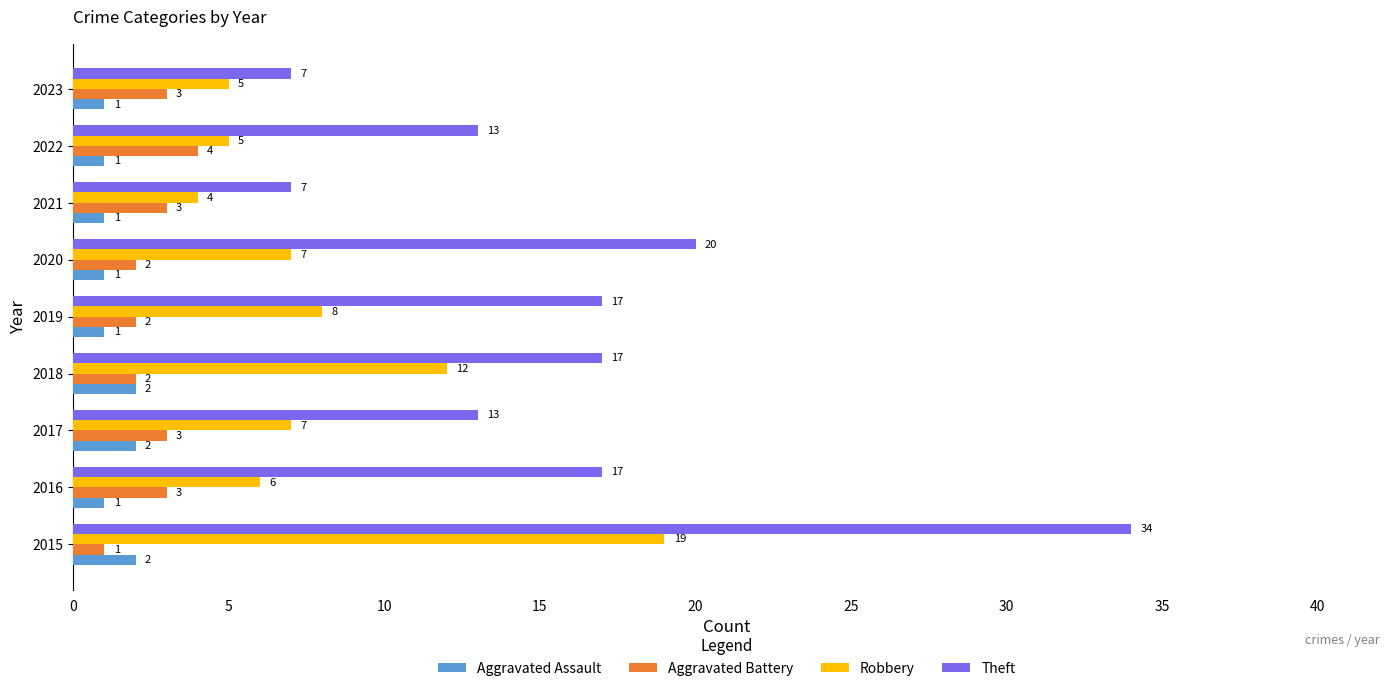

What is the highest value of the Robbery series?

19